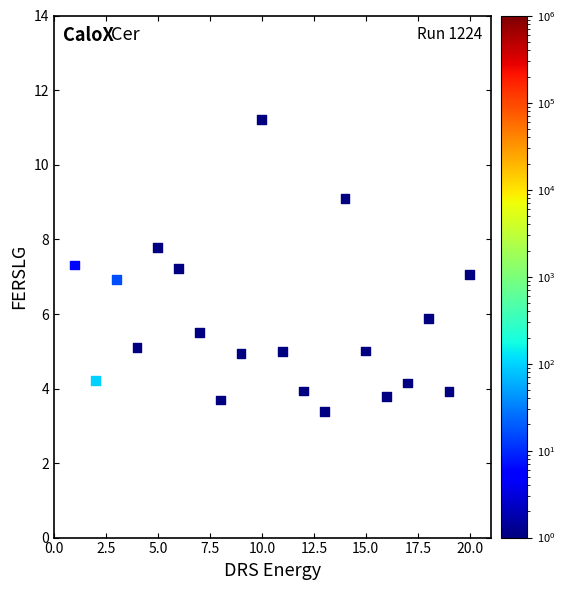

What is the range of X values (max minus min)?

19.0